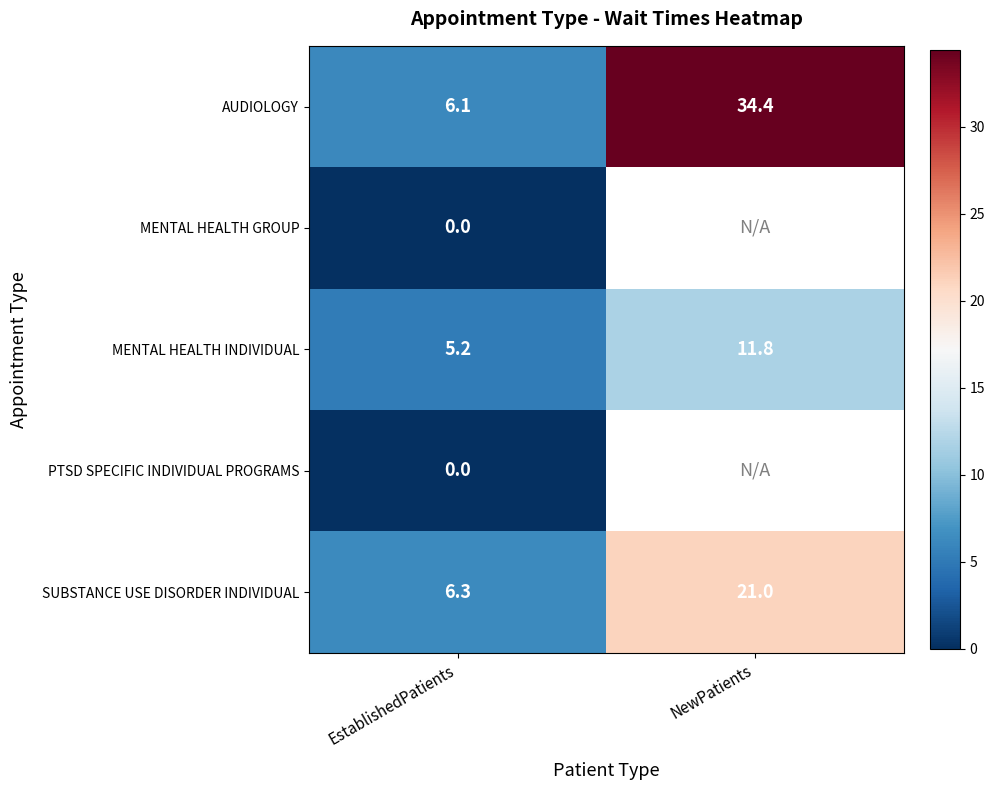

List the labels in order of MENTAL HEALTH INDIVIDUAL value, largest first.

NewPatients, EstablishedPatients